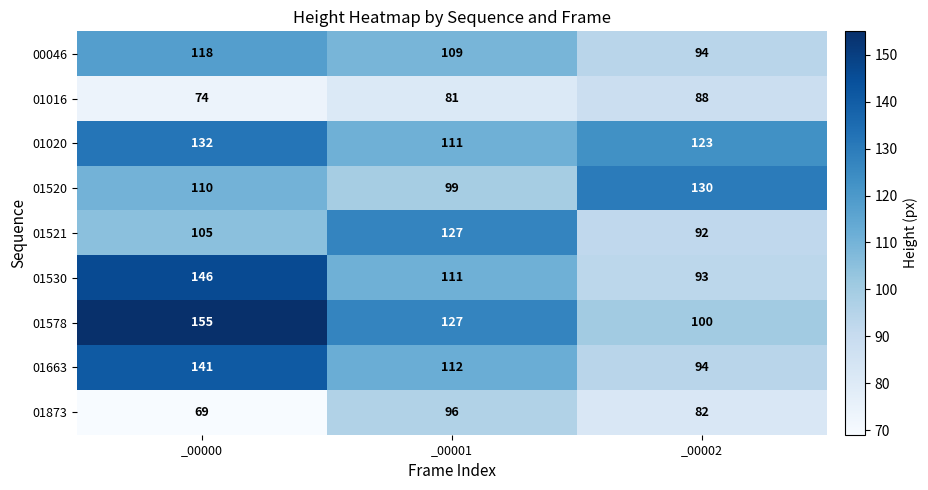

What is the approximate value of 00046 at _00001, to the nearest 10?

110